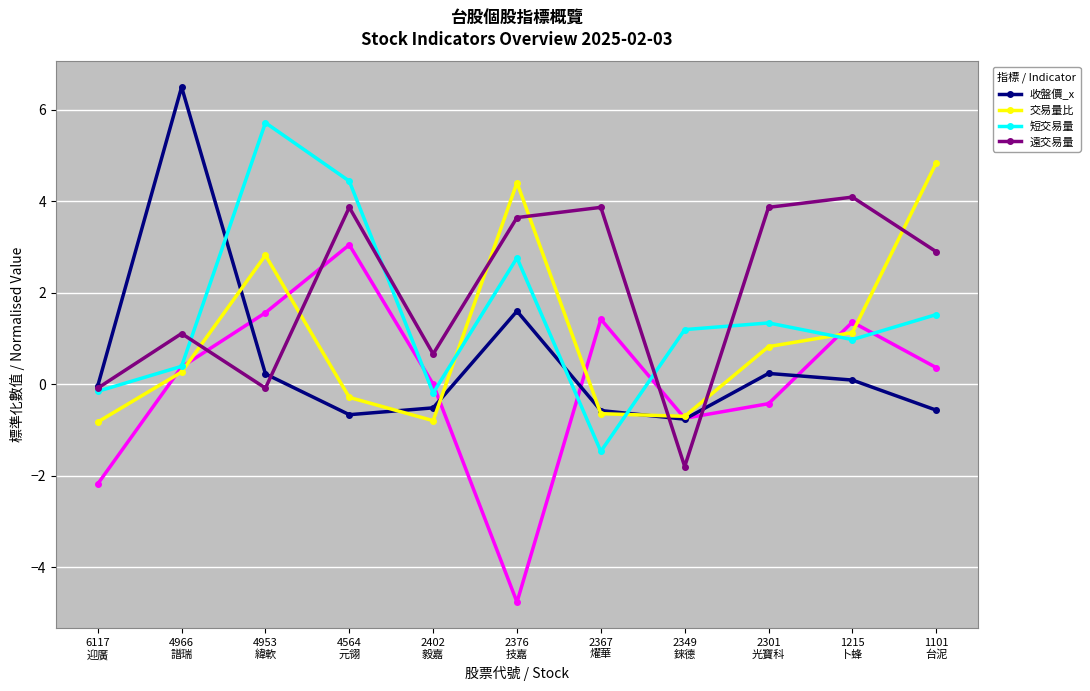

In 收盤價_x, how many points are higher than both neighbors (excluding endpoints)?

3